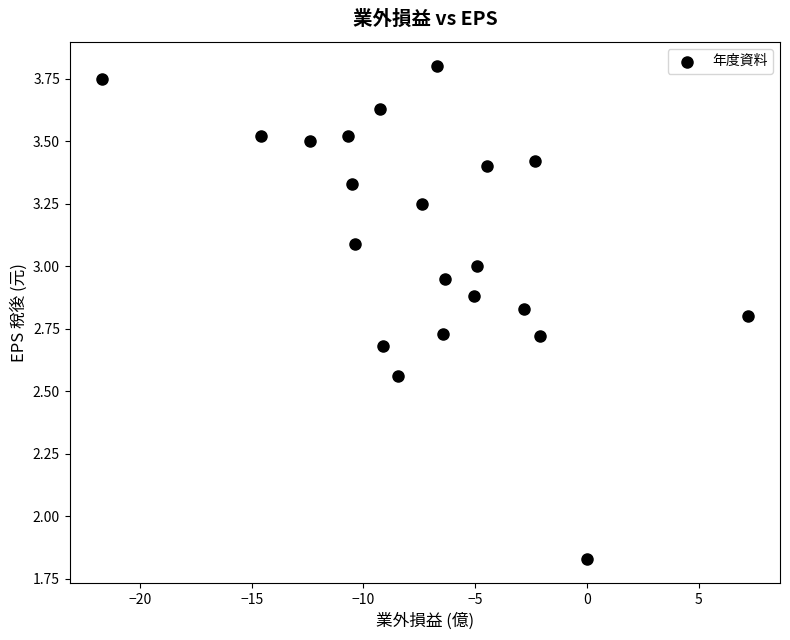

What is the range of X values (max minus min)?

28.9